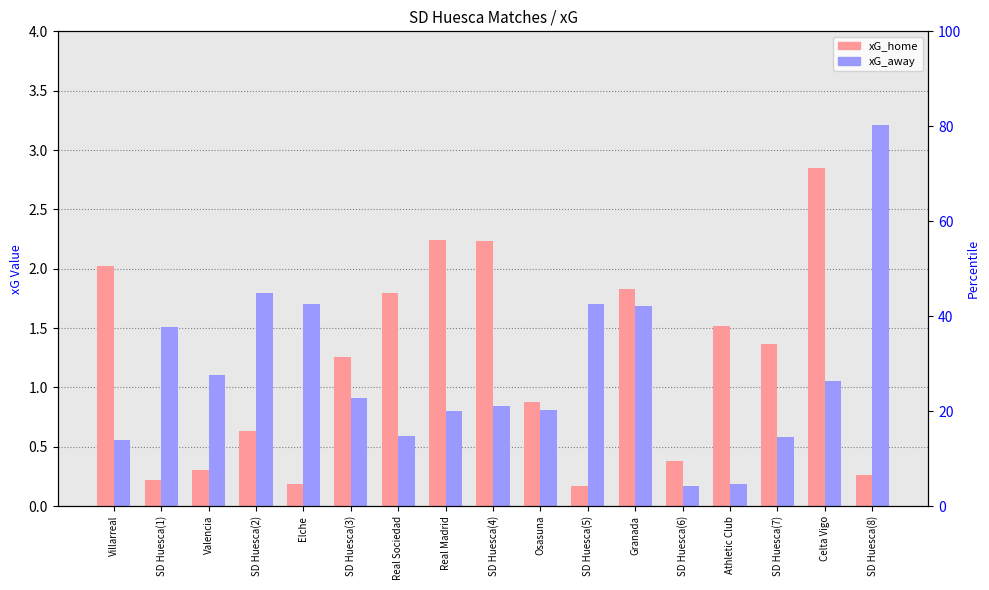

At which label is xG_home closest to 1?

Osasuna